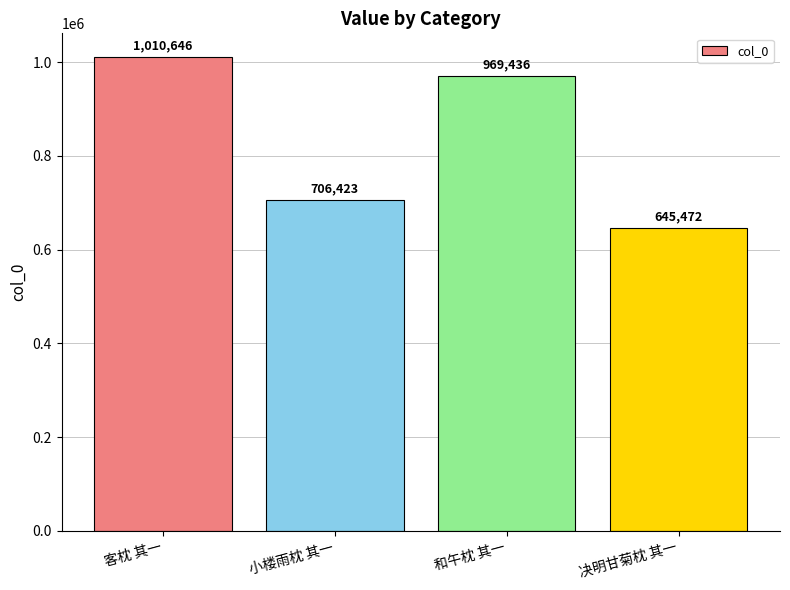

What is the difference between the values at 决明甘菊枕 其一 and 客枕 其一?

365174